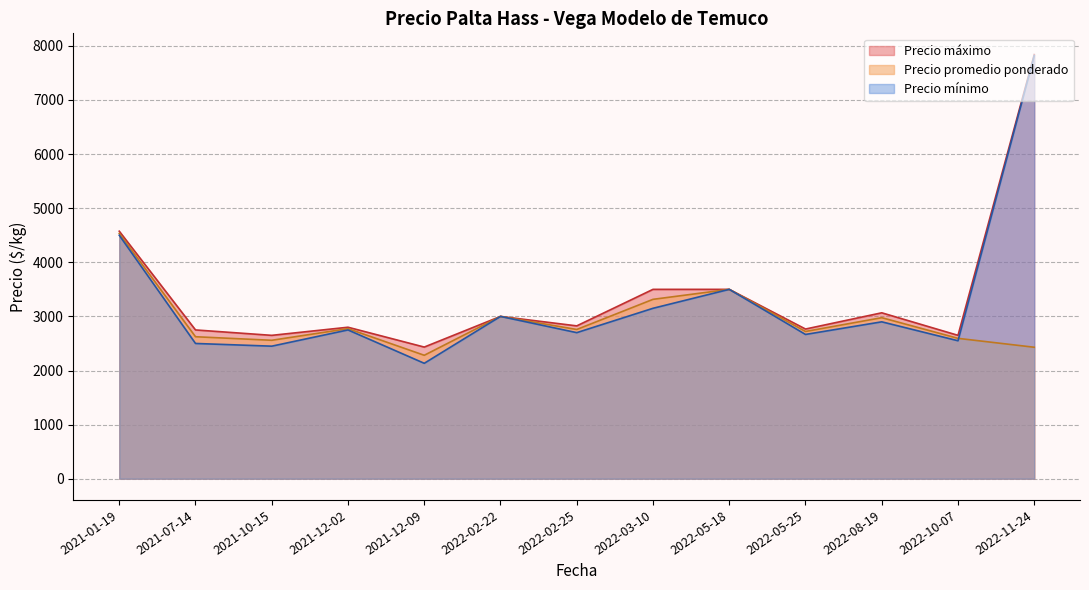

At which category is the sum across all series the highest?

2022-11-24